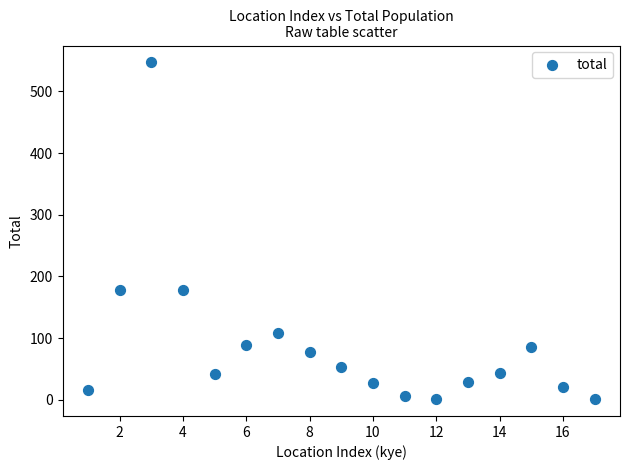

What is the range of X values (max minus min)?

16